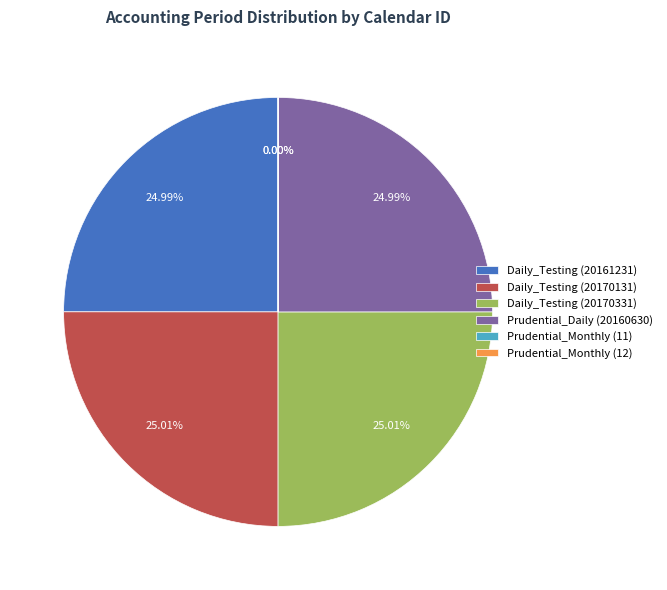

How much of the chart is everything except Prudential_Daily (20160630)?

75.0%